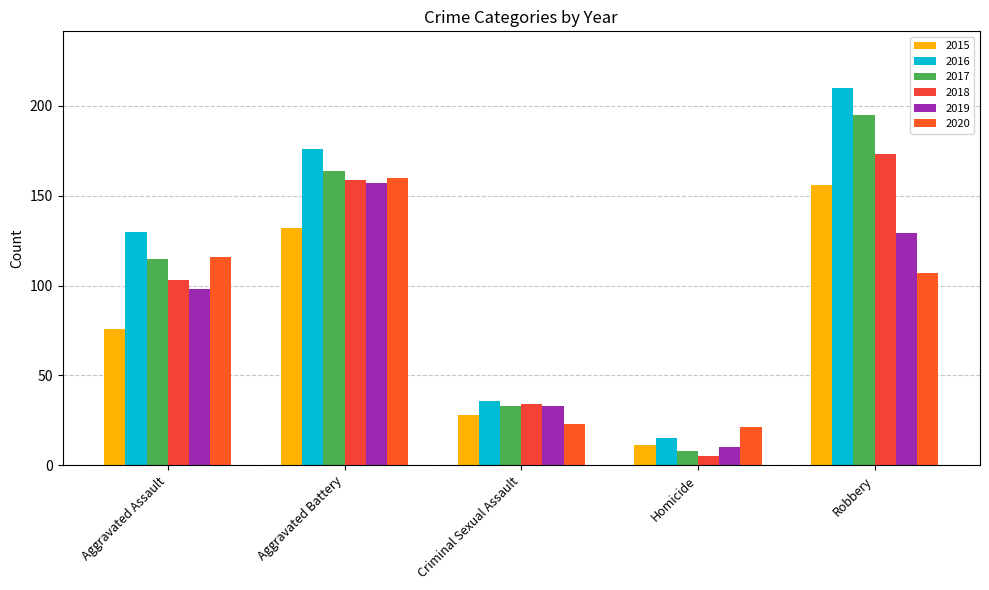

How many bars are there in each group?

6